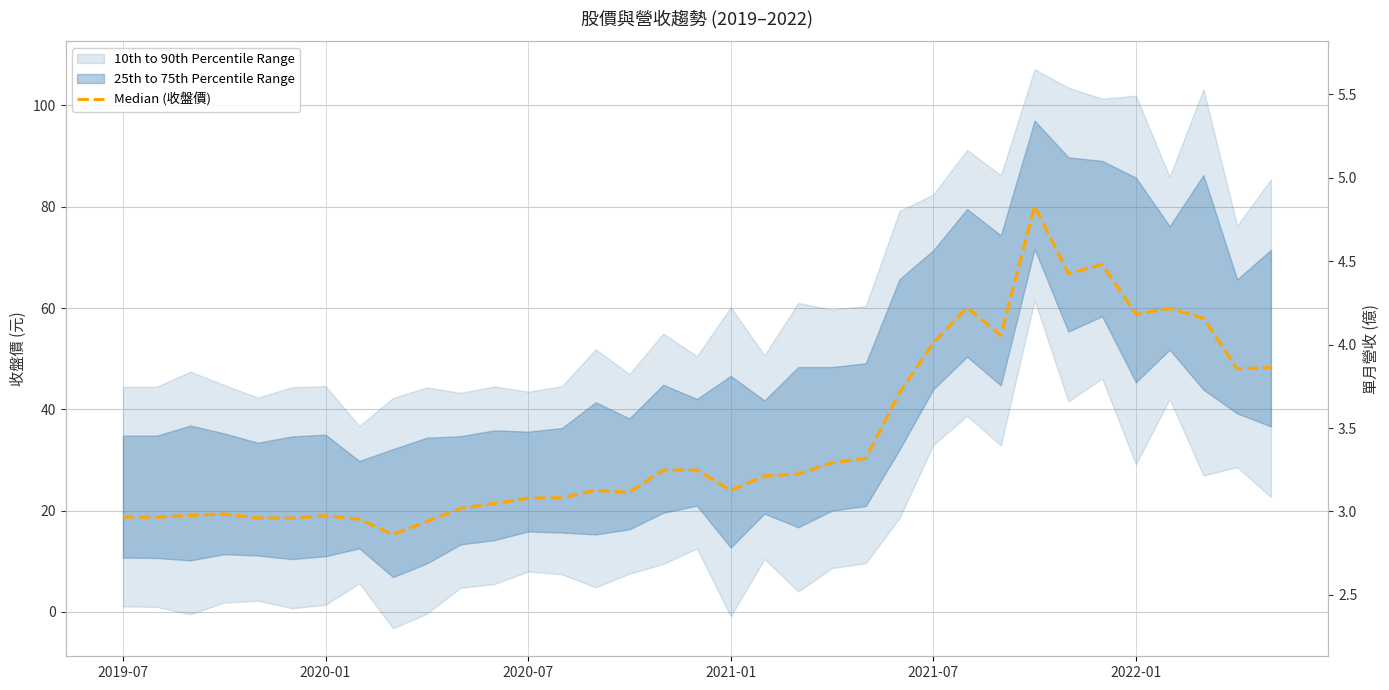

What is the sum of all values?

1211.2